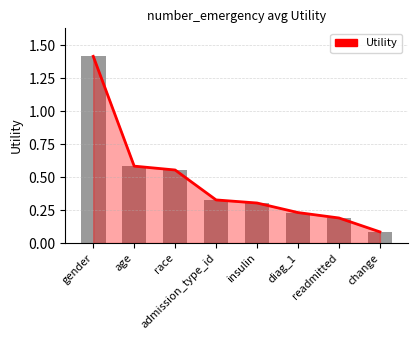

At which label is the value closest to 0?

change